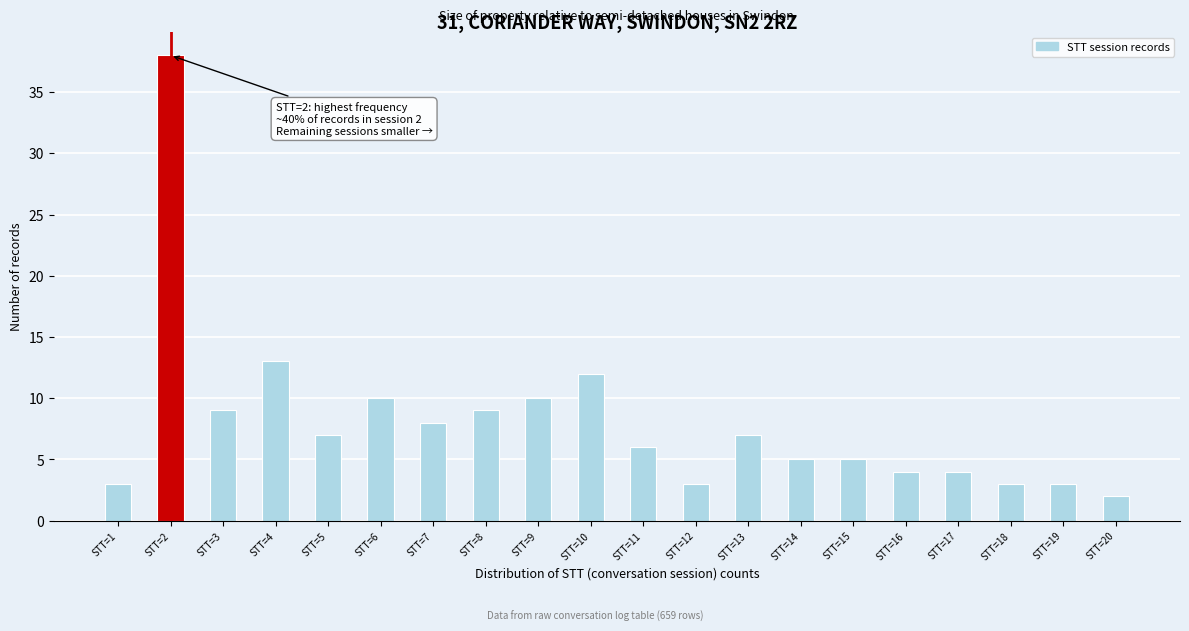

Reading left to right, list all the values displayed in this chart.

STT=1=3	STT=2=38	STT=3=9	STT=4=13	STT=5=7	STT=6=10	STT=7=8	STT=8=9	STT=9=10	STT=10=12	STT=11=6	STT=12=3	STT=13=7	STT=14=5	STT=15=5	STT=16=4	STT=17=4	STT=18=3	STT=19=3	STT=20=2